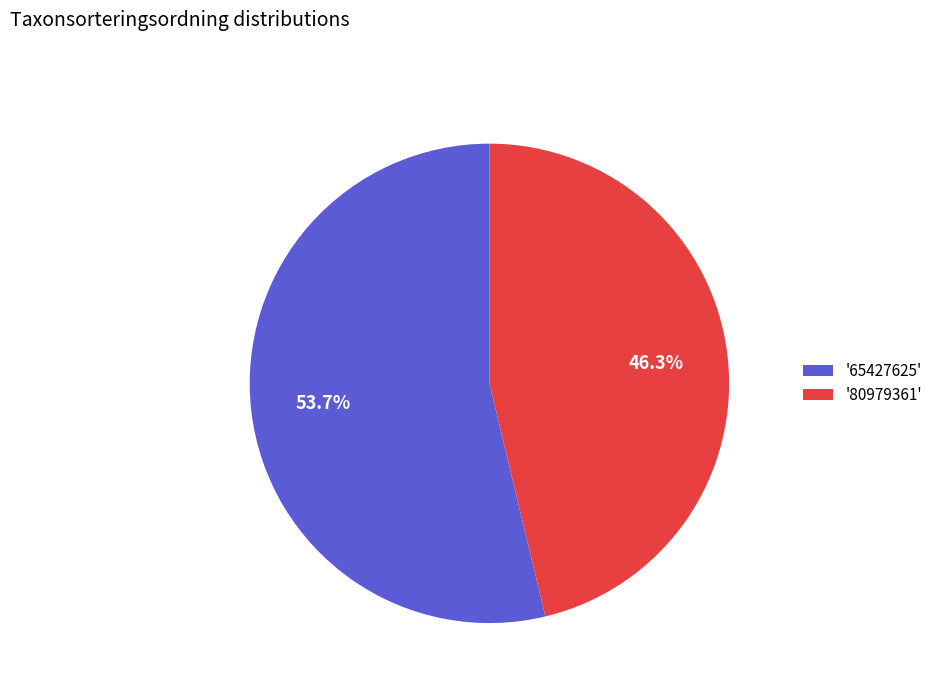

Approximately how many times larger is the value at '65427625' compared to '80979361'?

1.2